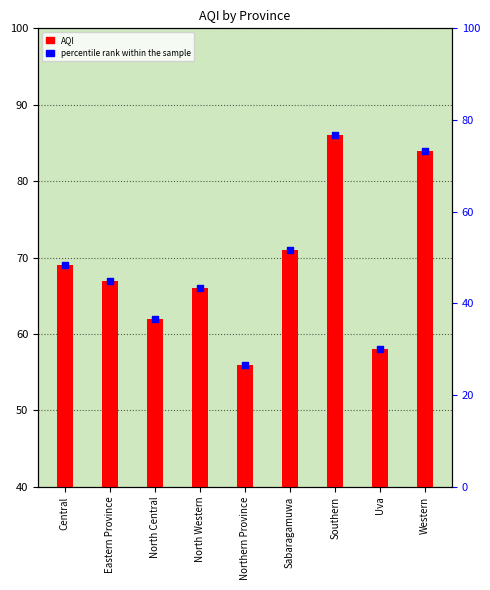

Which series has the largest total across all categories?

AQI